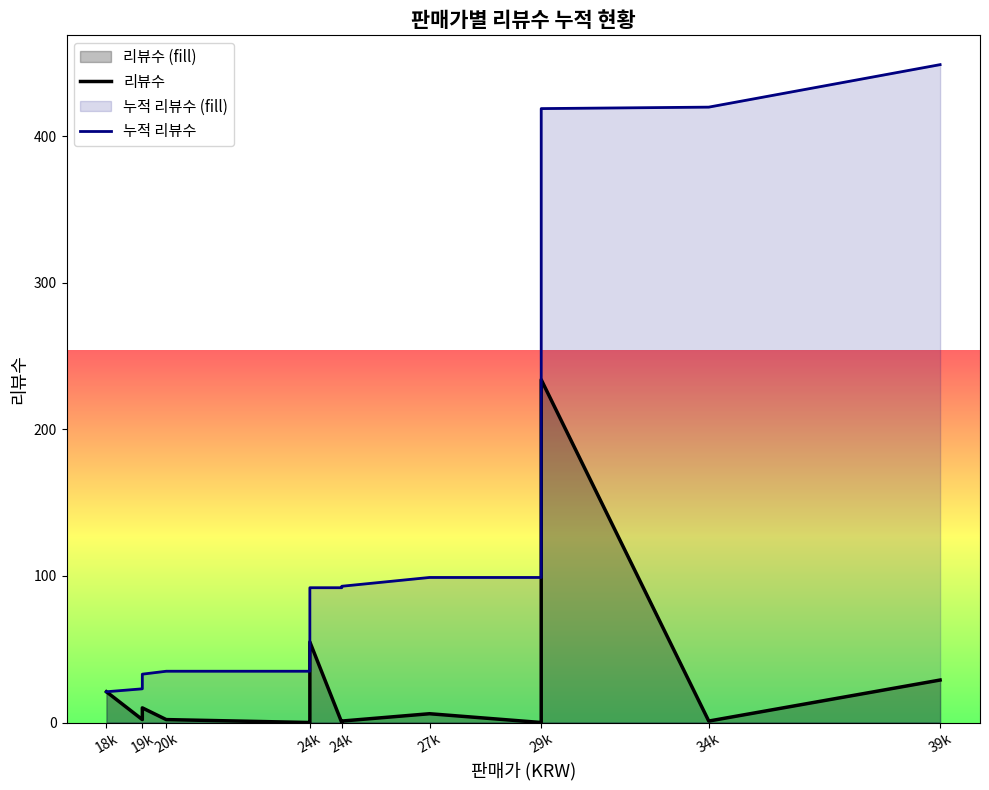

Which series has the widest spread of values?

누적 리뷰수